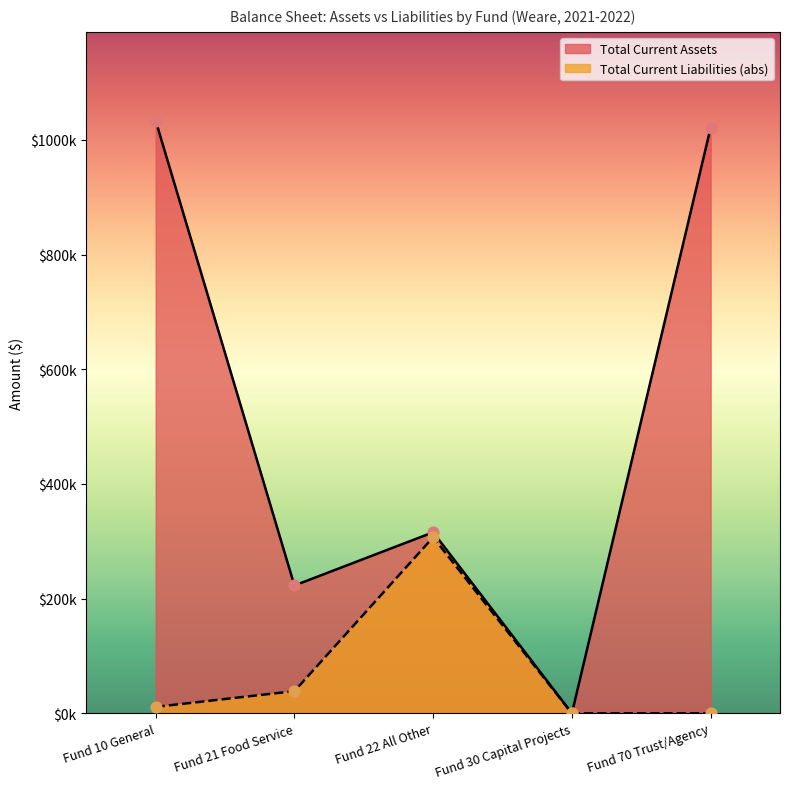

Between Fund 21 Food Service and Fund 70 Trust/Agency, which is larger?

Fund 70 Trust/Agency